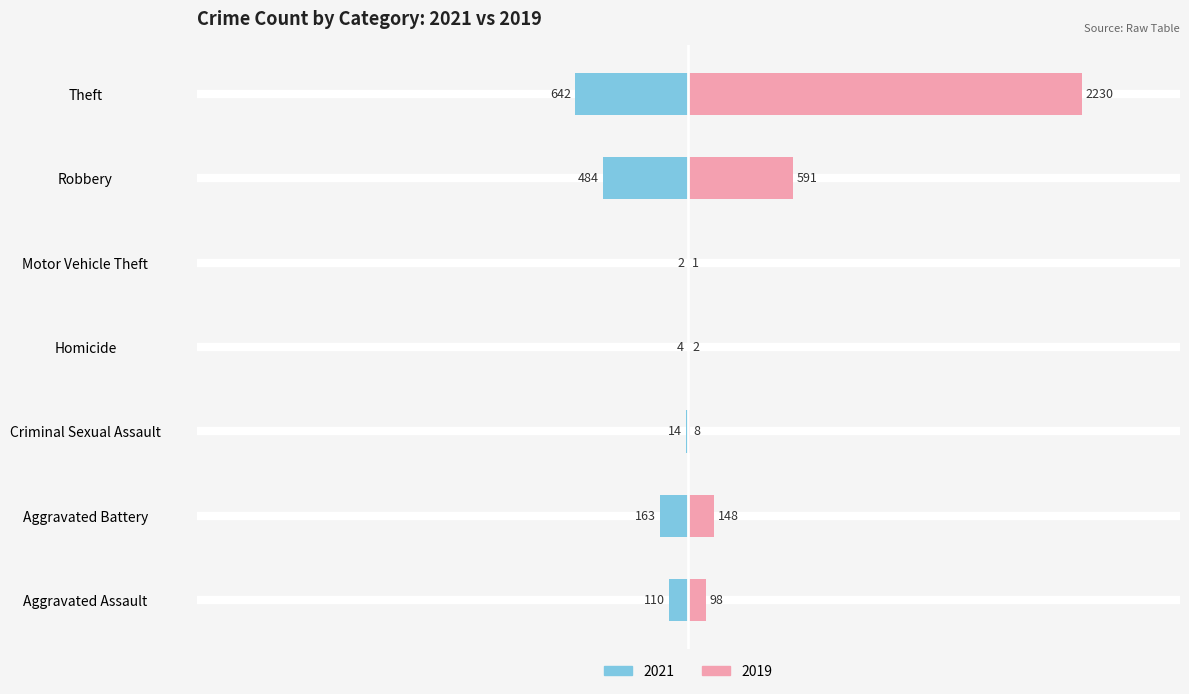

The value of 2023 at Aggravated Battery is 76. True or false?

False